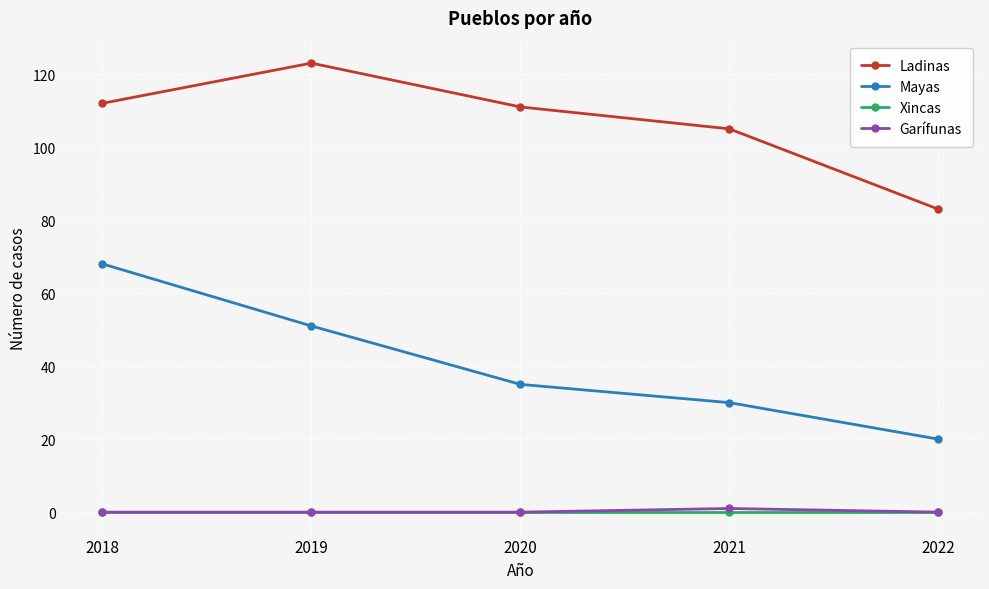

Reading left to right, what are all the values shown in this chart?

Ladinas: 2018=112	2019=123	2020=111	2021=105	2022=83
Mayas: 2018=68	2019=51	2020=35	2021=30	2022=20
Xincas: 2018=0	2019=0	2020=0	2021=0	2022=0
Garífunas: 2018=0	2019=0	2020=0	2021=1	2022=0